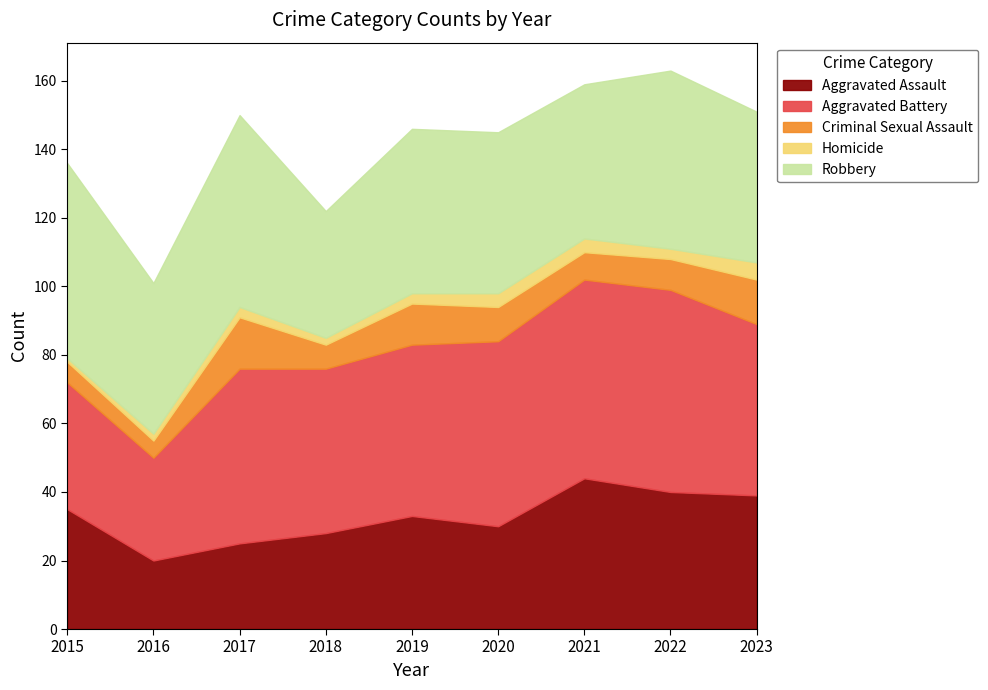

Reading left to right, extract all data points from this chart.

Aggravated Assault: 35	20	25	28	33	30	44	40	39
Aggravated Battery: 37	30	51	48	50	54	58	59	50
Criminal Sexual Assault: 6	5	15	7	12	10	8	9	13
Homicide: 1	2	3	2	3	4	4	3	5
Robbery: 57	44	56	37	48	47	45	52	44